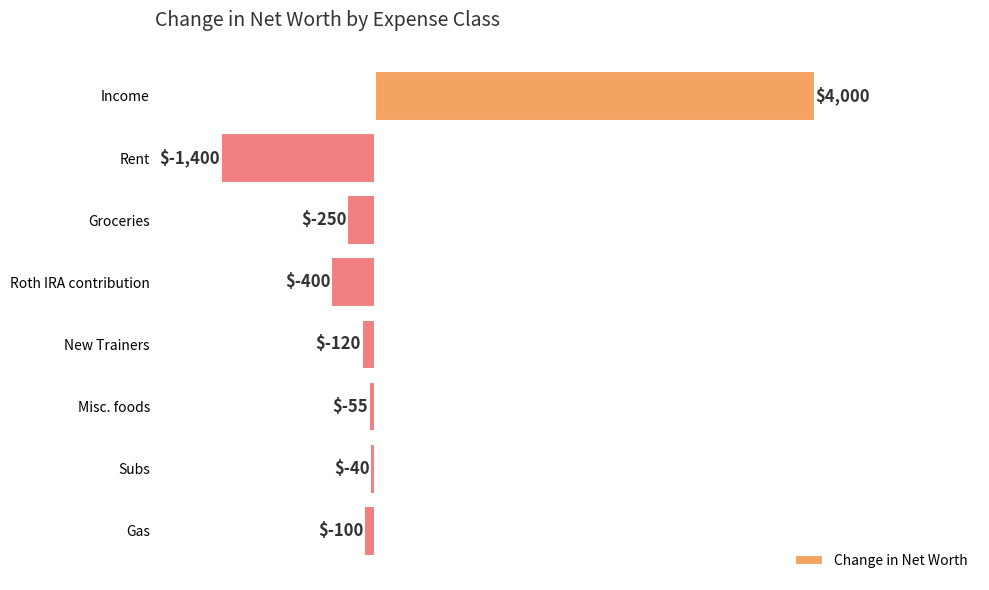

What is the average value?

204